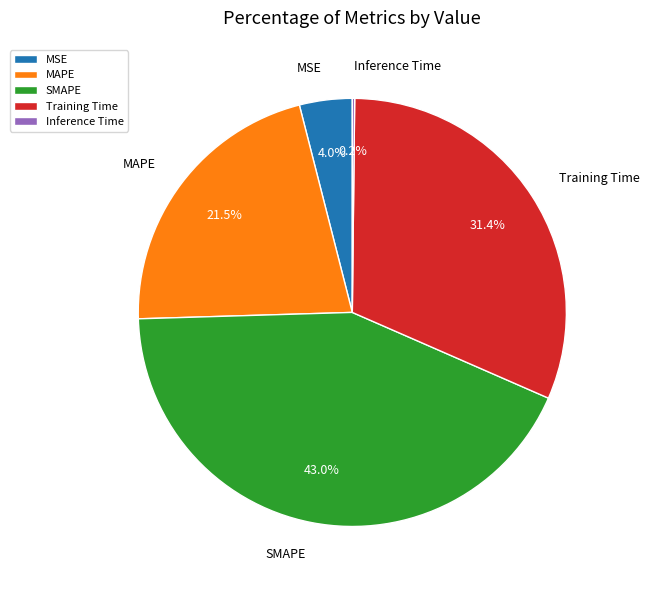

Does MSE account for over 50% of the chart?

No